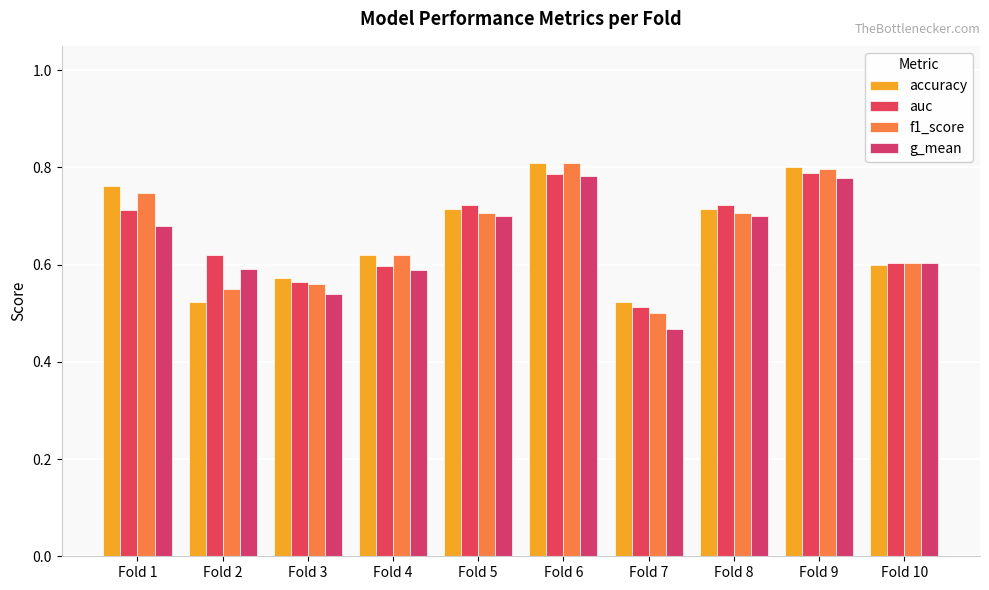

What are all the series names shown in the legend?

accuracy, auc, f1_score, g_mean